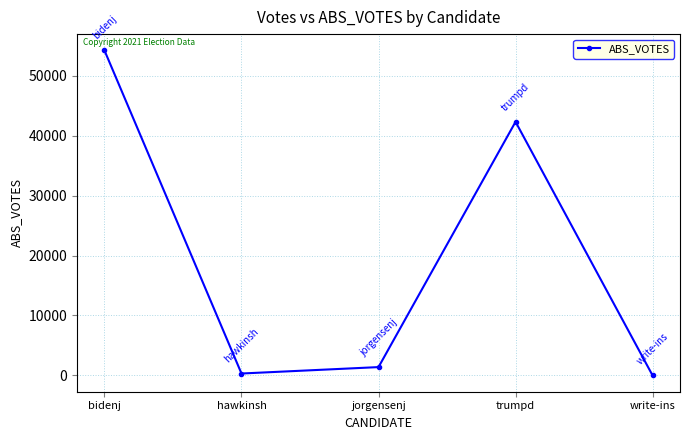

How many interior local peaks (higher than both neighbors) does the data have?

1